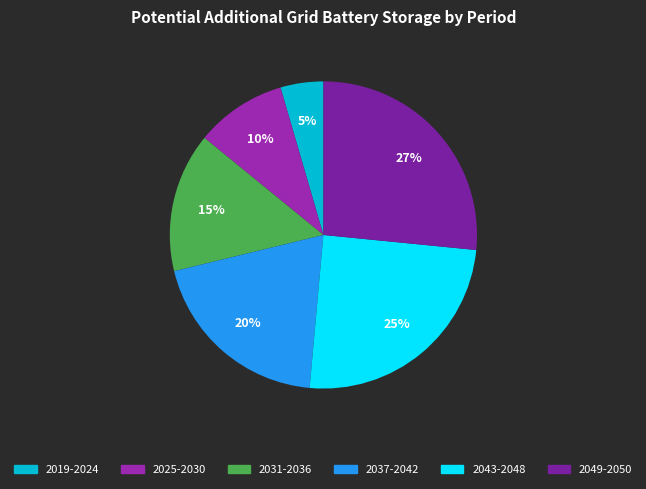

Is 2019-2024 the majority of the pie?

No